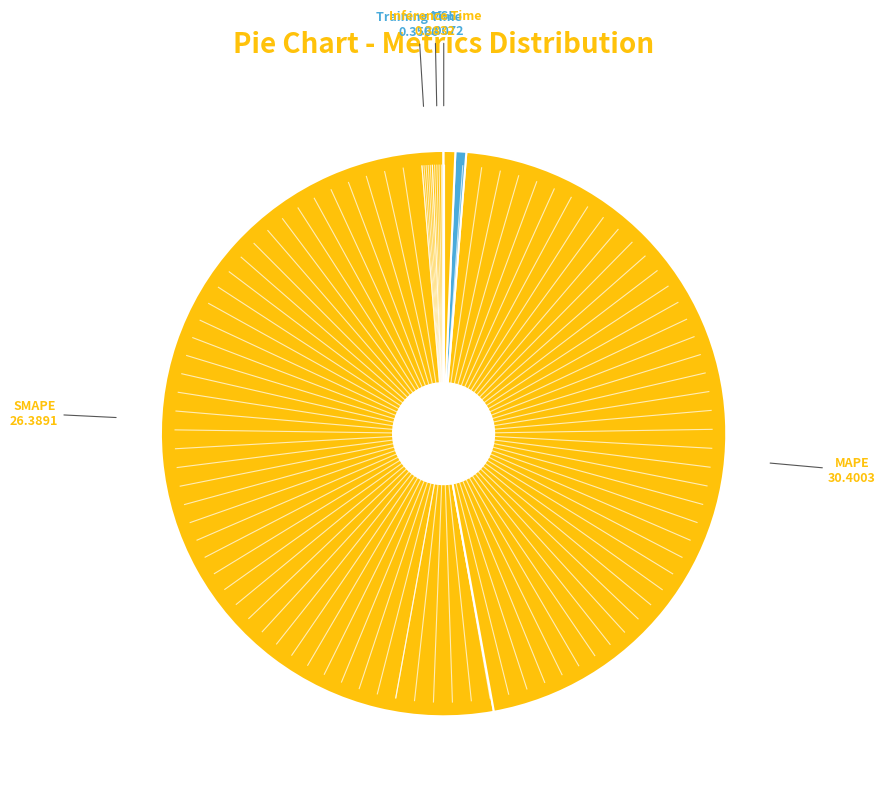

Count the number of slices in the pie.

5